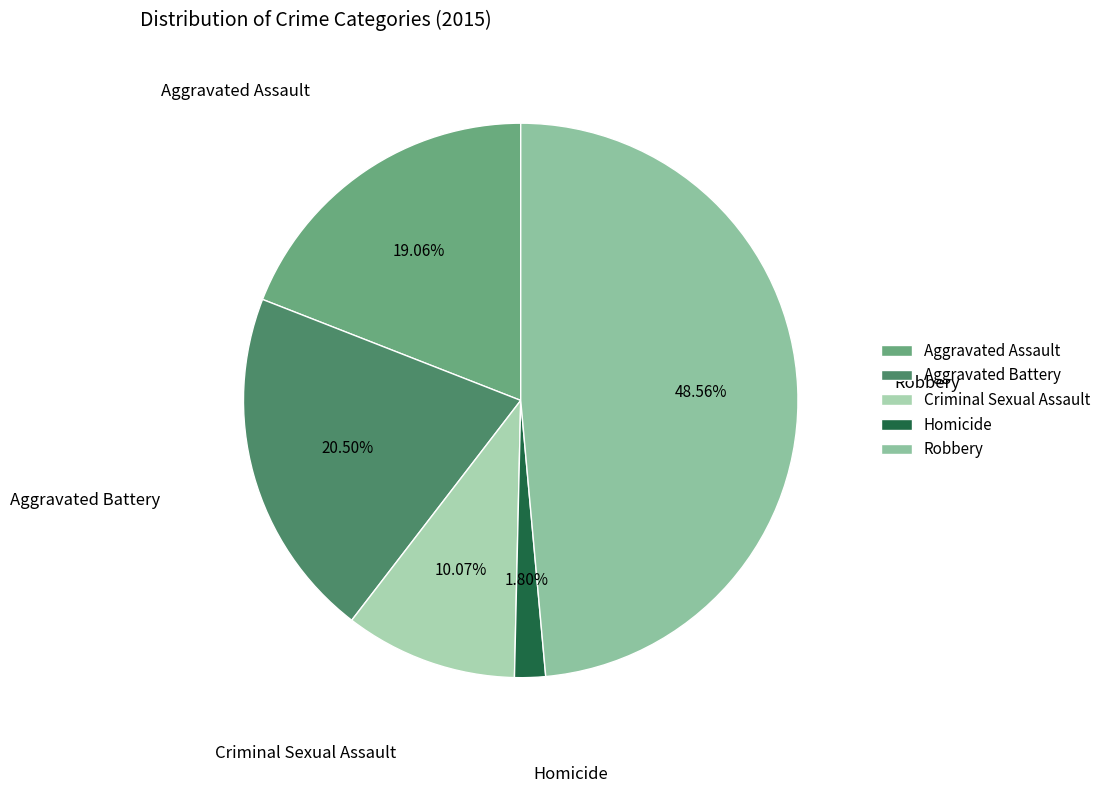

How many slices are in this pie chart?

5